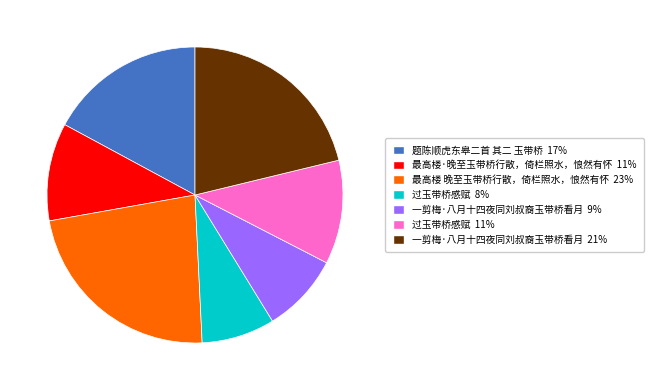

Count the number of slices in the pie.

7